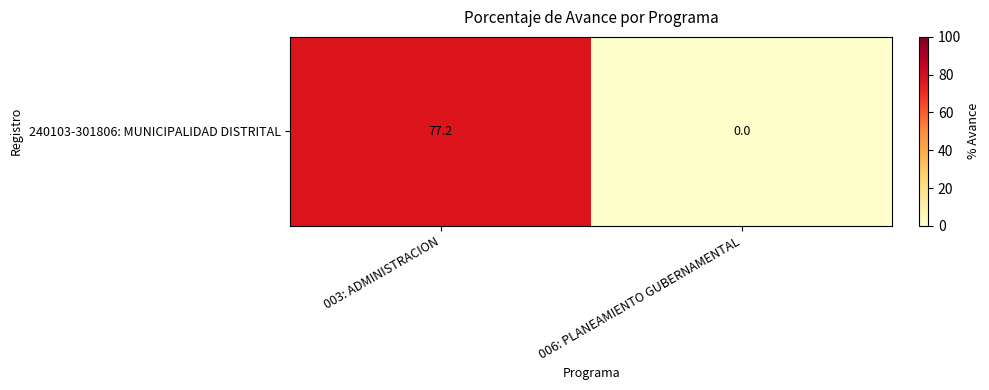

What is the sum of all values?

77.2